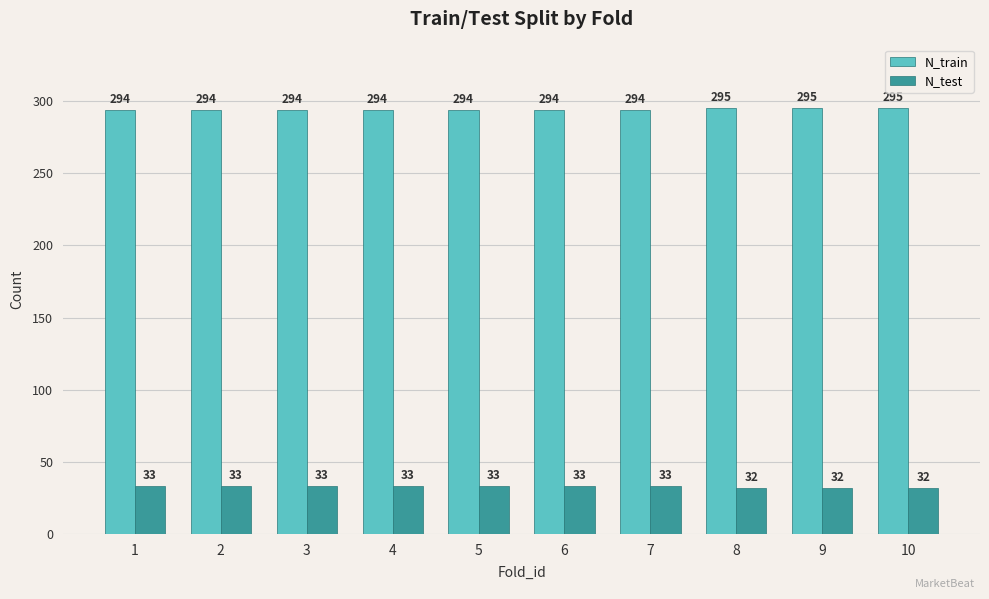

What is the difference between the highest and lowest values at 3?

261